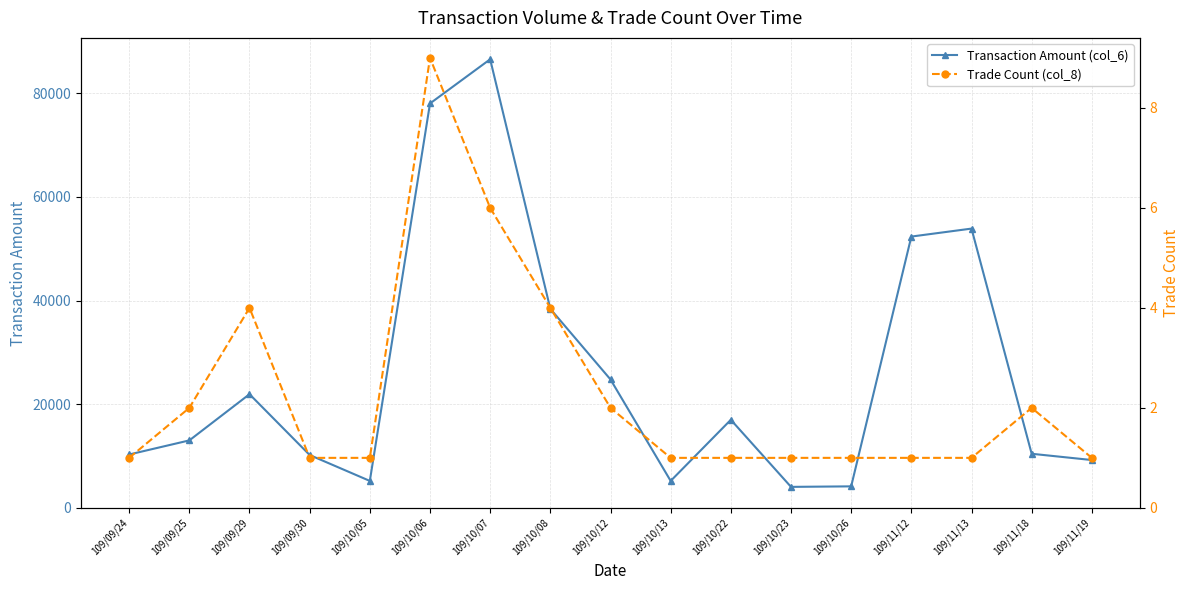

Which series has the largest total across all categories?

Transaction Amount (col_6)